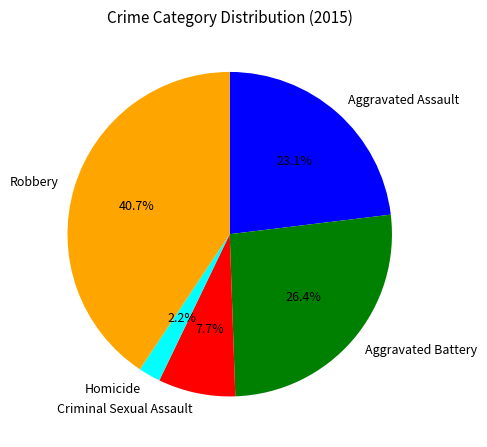

What is the smallest slice in the pie chart?

Homicide